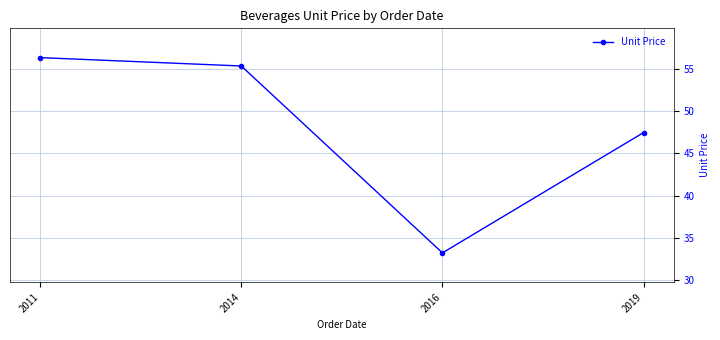

Reading left to right, extract all data points from this chart.

56.3	55.3	33.2	47.5